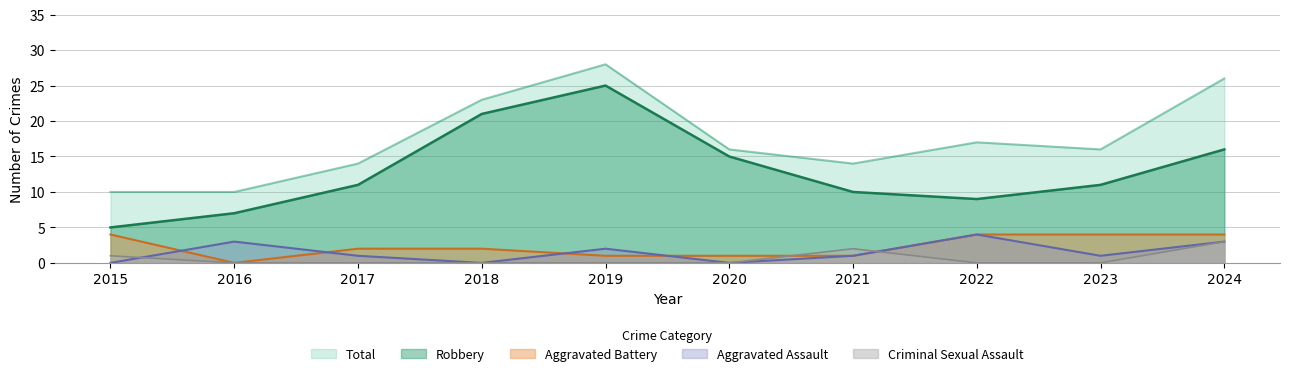

Reading right to left, what are all the values shown in this chart?

Aggravated Assault: 2024=3	2023=1	2022=4	2021=1	2020=0	2019=2	2018=0	2017=1	2016=3	2015=0
Aggravated Battery: 2024=4	2023=4	2022=4	2021=1	2020=1	2019=1	2018=2	2017=2	2016=0	2015=4
Criminal Sexual Assault: 2024=3	2023=0	2022=0	2021=2	2020=0	2019=0	2018=0	2017=0	2016=0	2015=1
Robbery: 2024=16	2023=11	2022=9	2021=10	2020=15	2019=25	2018=21	2017=11	2016=7	2015=5
Total: 2024=26	2023=16	2022=17	2021=14	2020=16	2019=28	2018=23	2017=14	2016=10	2015=10